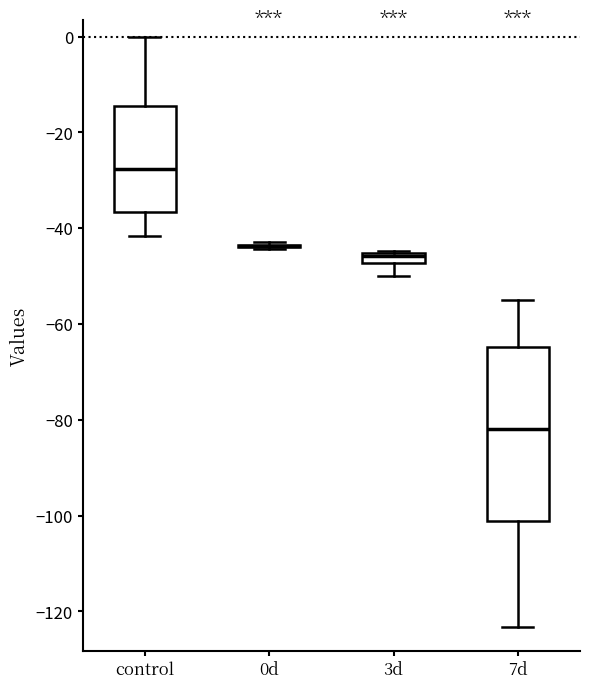

Where does the lower whisker of the box for 3d end on the y-axis? The values are not printed on the chart, so give them approximately, as read against the axis.

-50